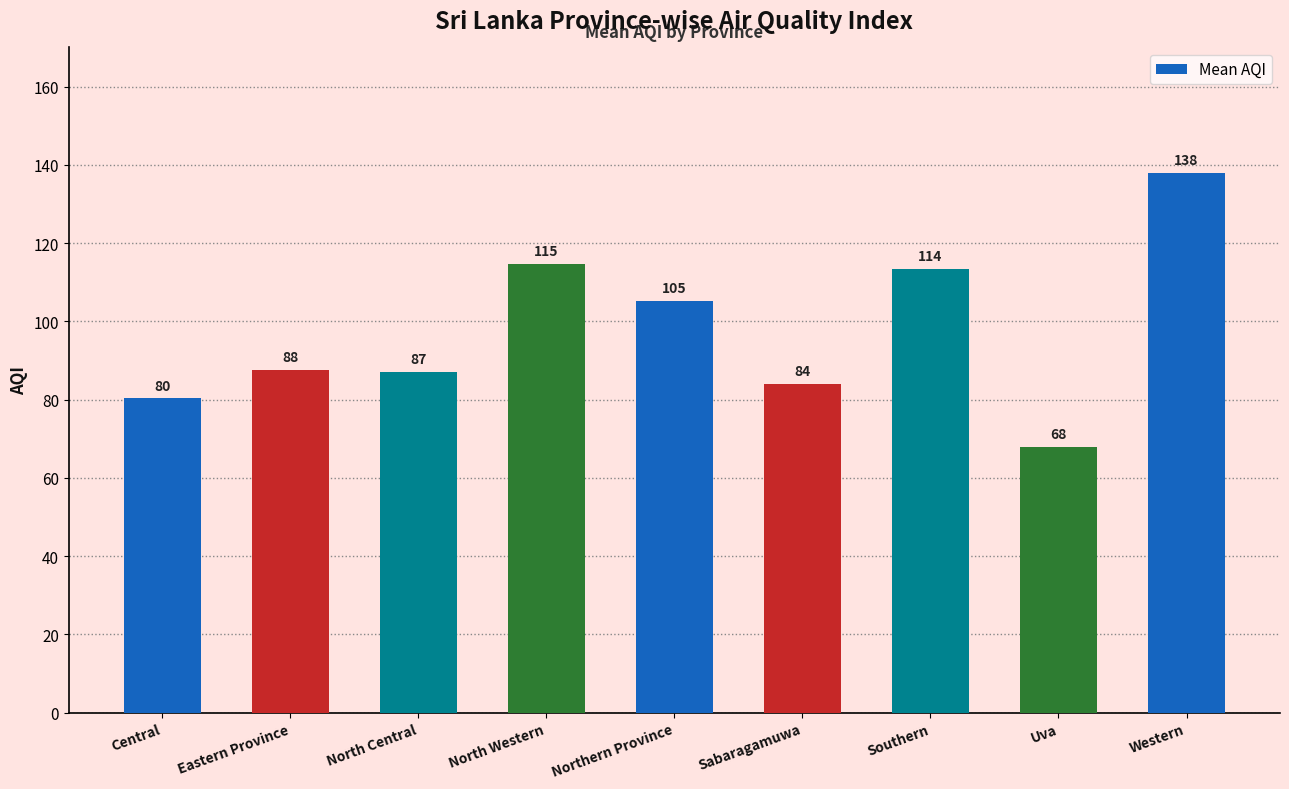

List the labels in order of value, largest first.

Western, North Western, Southern, Northern Province, Eastern Province, North Central, Sabaragamuwa, Central, Uva